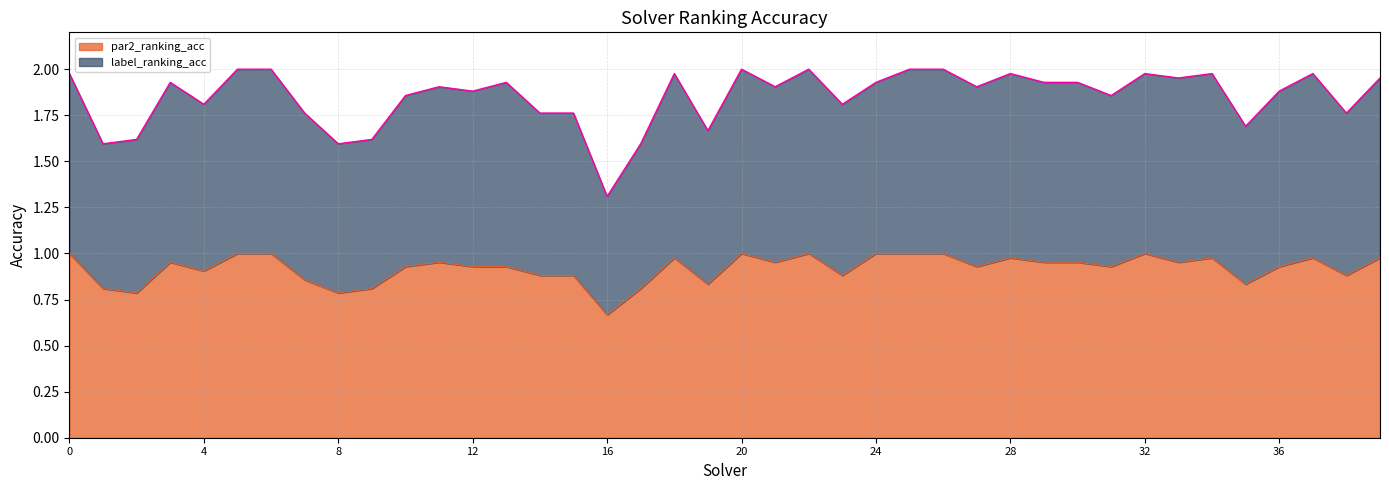

In label_ranking_acc, how many points are higher than both neighbors (excluding endpoints)?

10